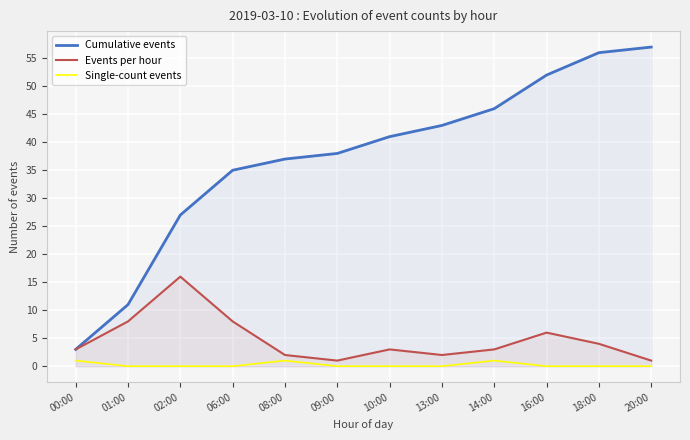

Which series has the largest range (max minus min)?

Cumulative events